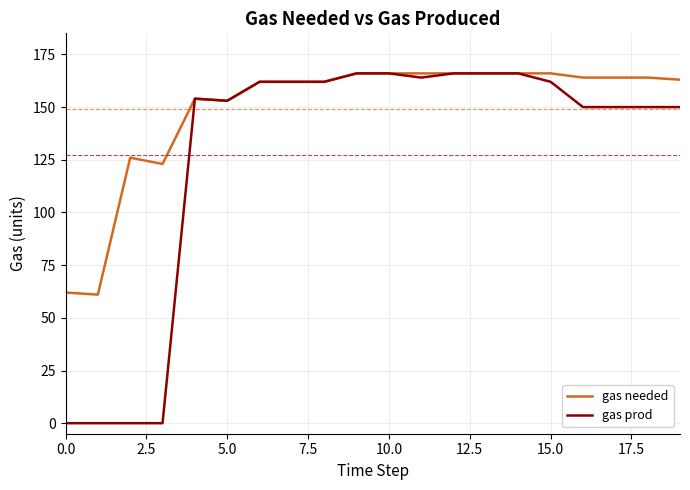

Which series has the largest total across all categories?

gas needed